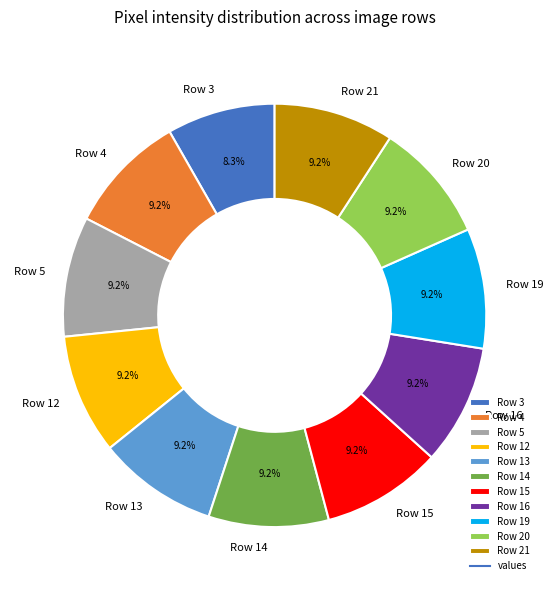

Between Row 12 and Row 3, which is larger?

Row 12